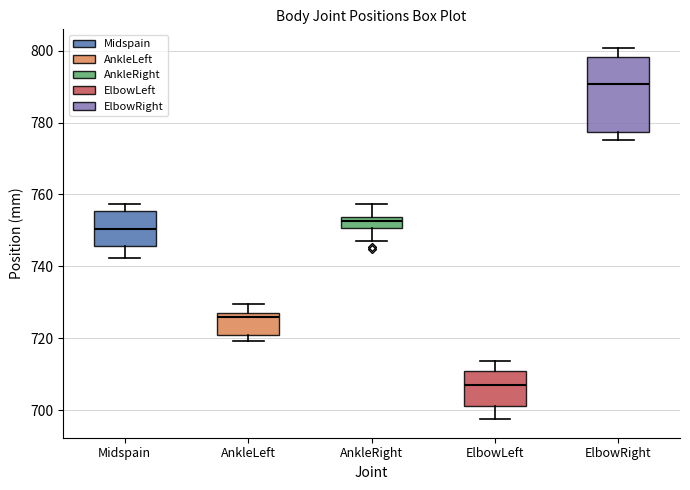

Which box is the tallest, from its lower edge to its upper edge?

ElbowRight